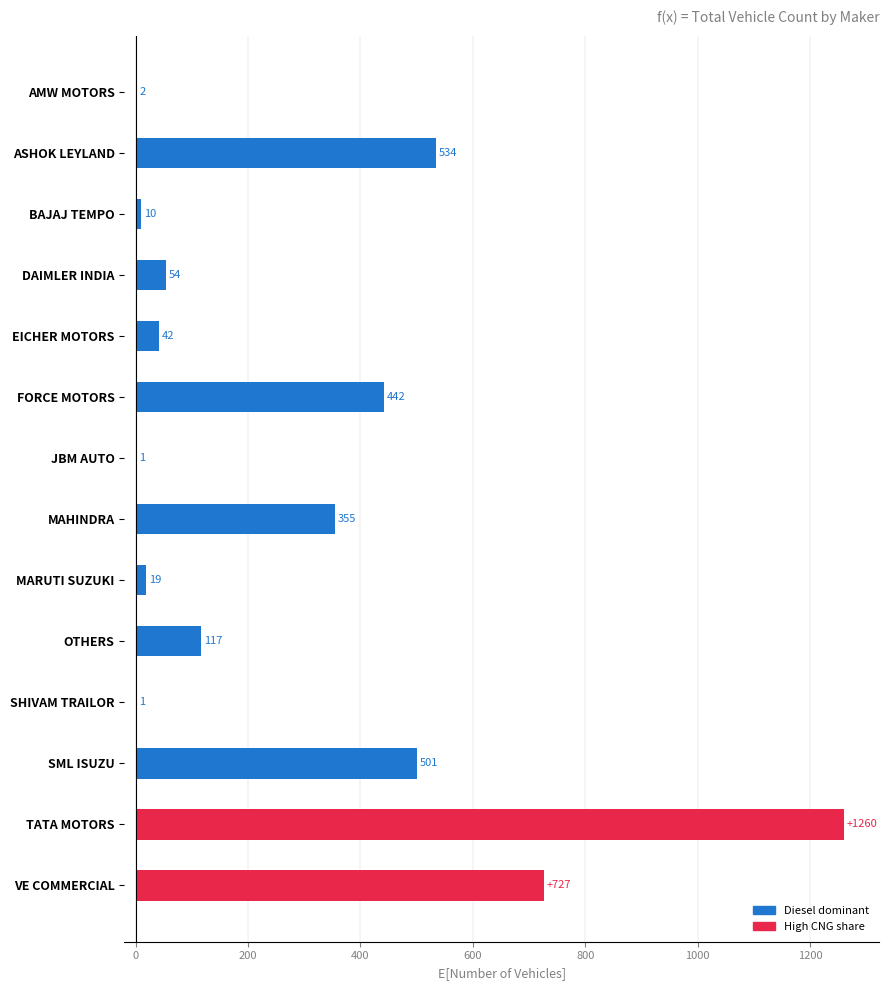

What is the change in value from MAHINDRA to OTHERS?

-238